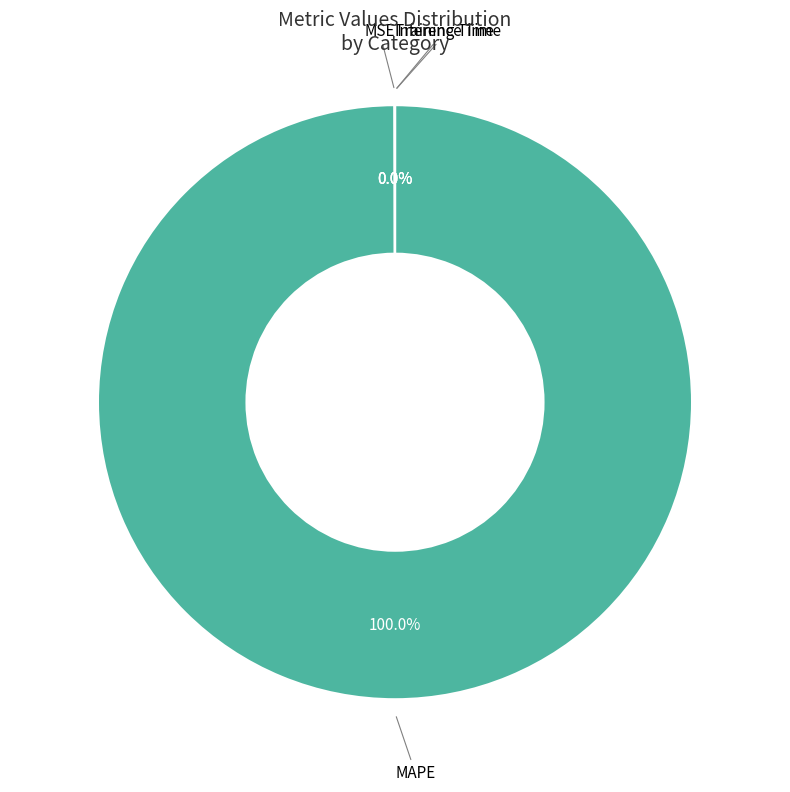

To the nearest percent, what is the average slice percentage?

25%